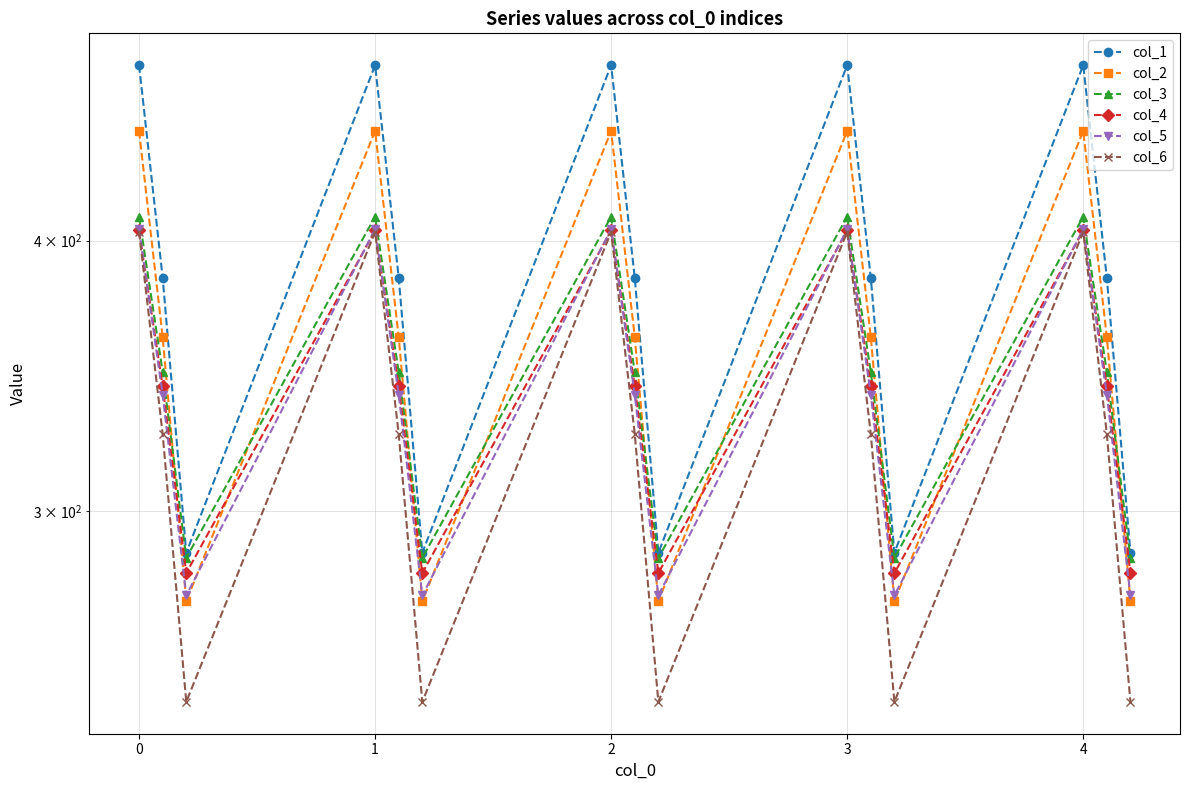

Reading left to right, list all the values displayed in this chart.

col_1: 482.0	384.6	287.1	482.0	384.6	287.1	482.0	384.6	287.1	482.0	384.6	287.1	482.0	384.6	287.1
col_2: 449.5	361.1	272.7	449.5	361.1	272.7	449.5	361.1	272.7	449.5	361.1	272.7	449.5	361.1	272.7
col_3: 410.3	347.9	285.5	410.3	347.9	285.5	410.3	347.9	285.5	410.3	347.9	285.5	410.3	347.9	285.5
col_4: 404.4	342.7	281.0	404.4	342.7	281.0	404.4	342.7	281.0	404.4	342.7	281.0	404.4	342.7	281.0
col_5: 404.9	339.6	274.4	404.9	339.6	274.4	404.9	339.6	274.4	404.9	339.6	274.4	404.9	339.6	274.4
col_6: 403.8	325.7	245.0	403.8	325.7	245.0	403.8	325.7	245.0	403.8	325.7	245.0	403.8	325.7	245.0